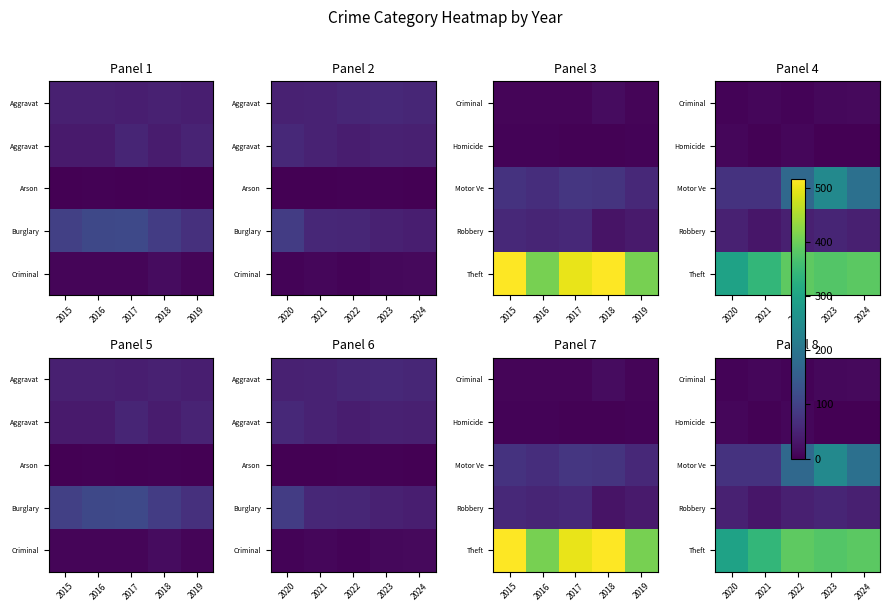

At how many categories does at least one series exceed 224?

5